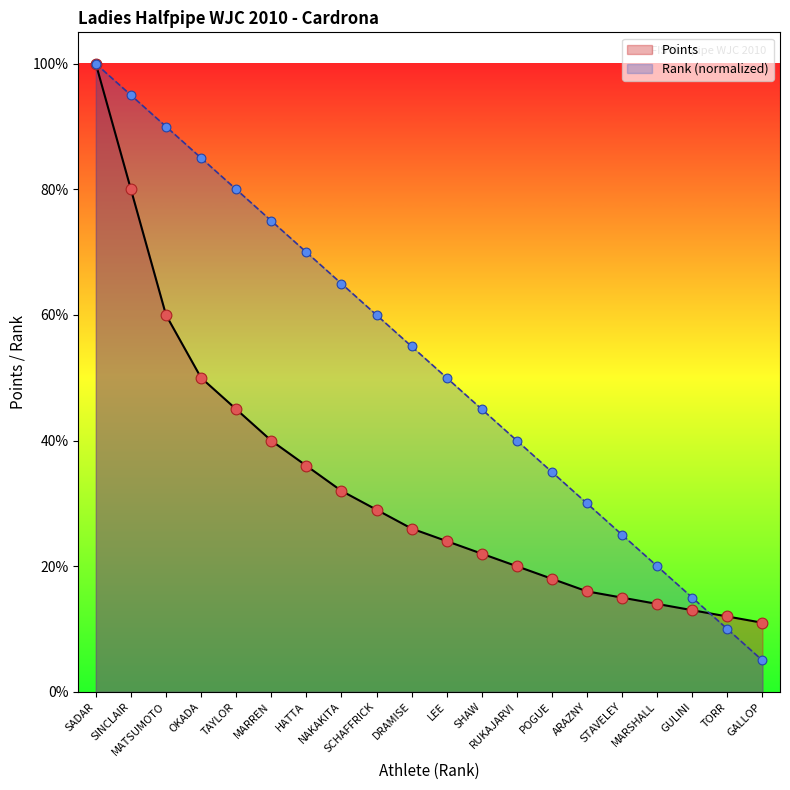

At which category is the sum across all series the highest?

SADAR